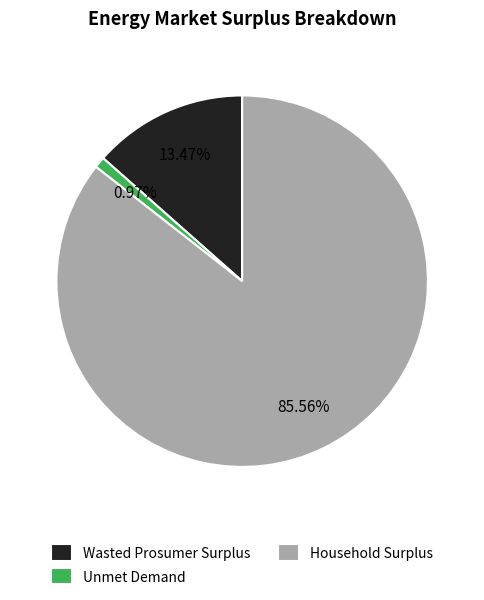

Does any single category account for the majority?

Yes